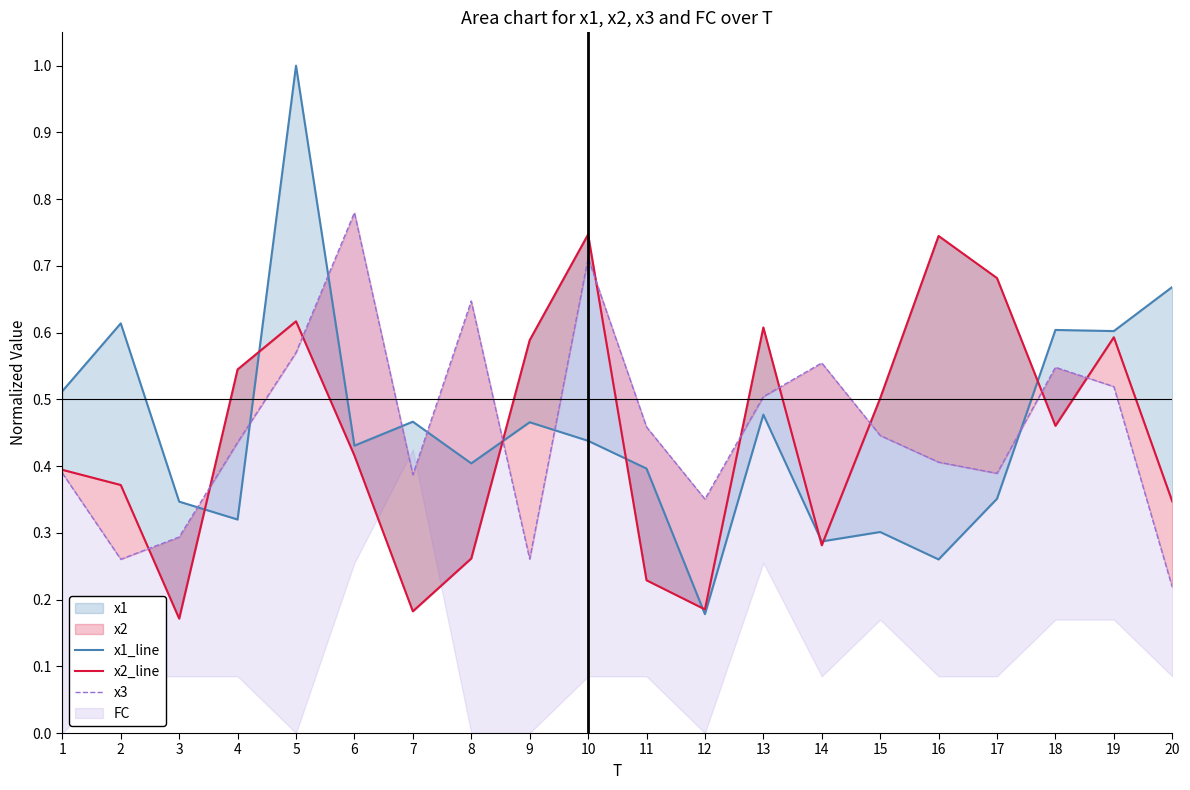

What is the total value across all series at 8?

1.3